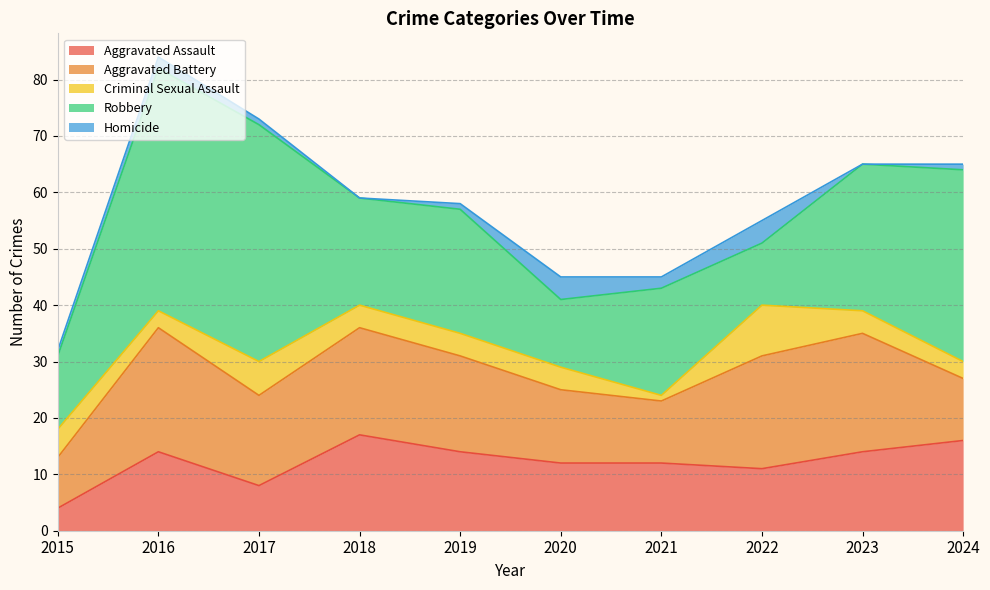

True or false: Robbery has a value of 22 at 2019.

True